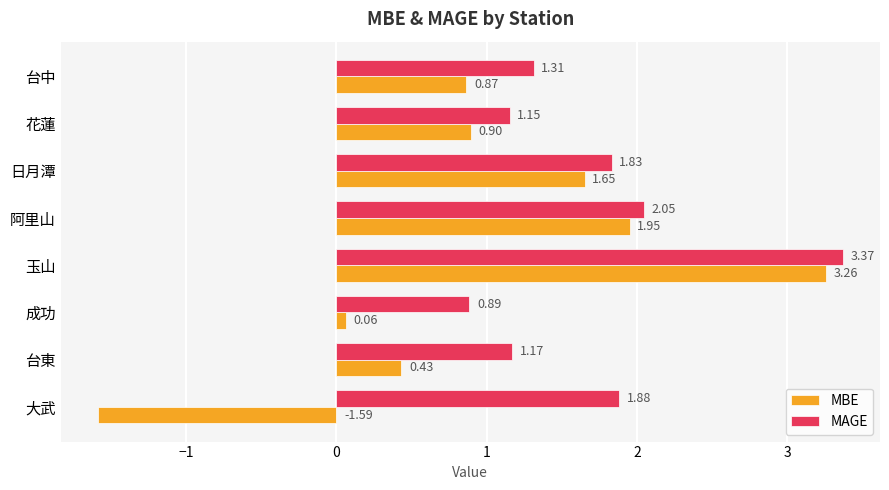

Which series has the widest spread of values?

MBE